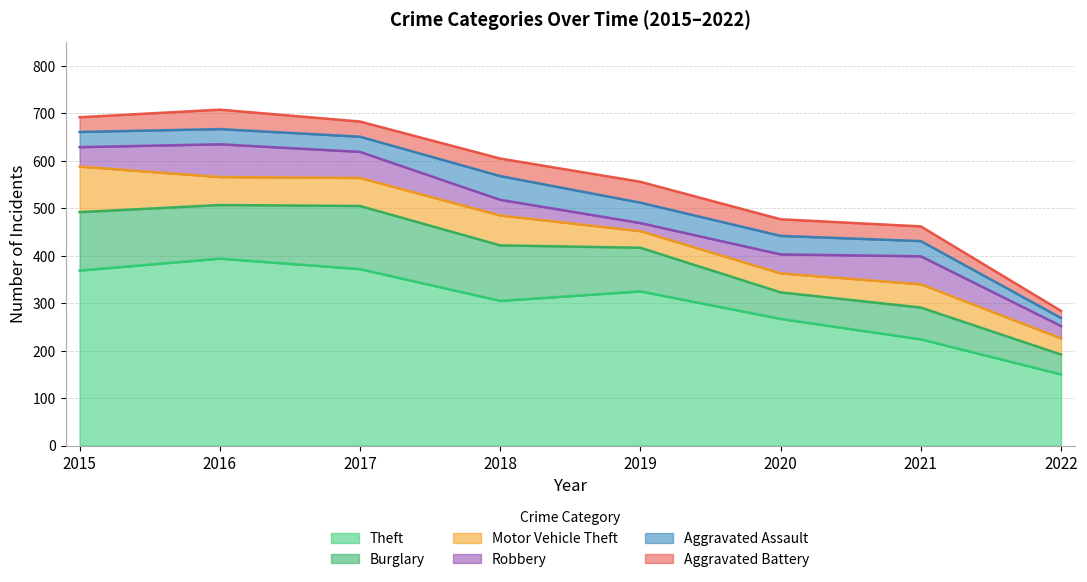

How many interior local valleys does the Robbery series have?

1